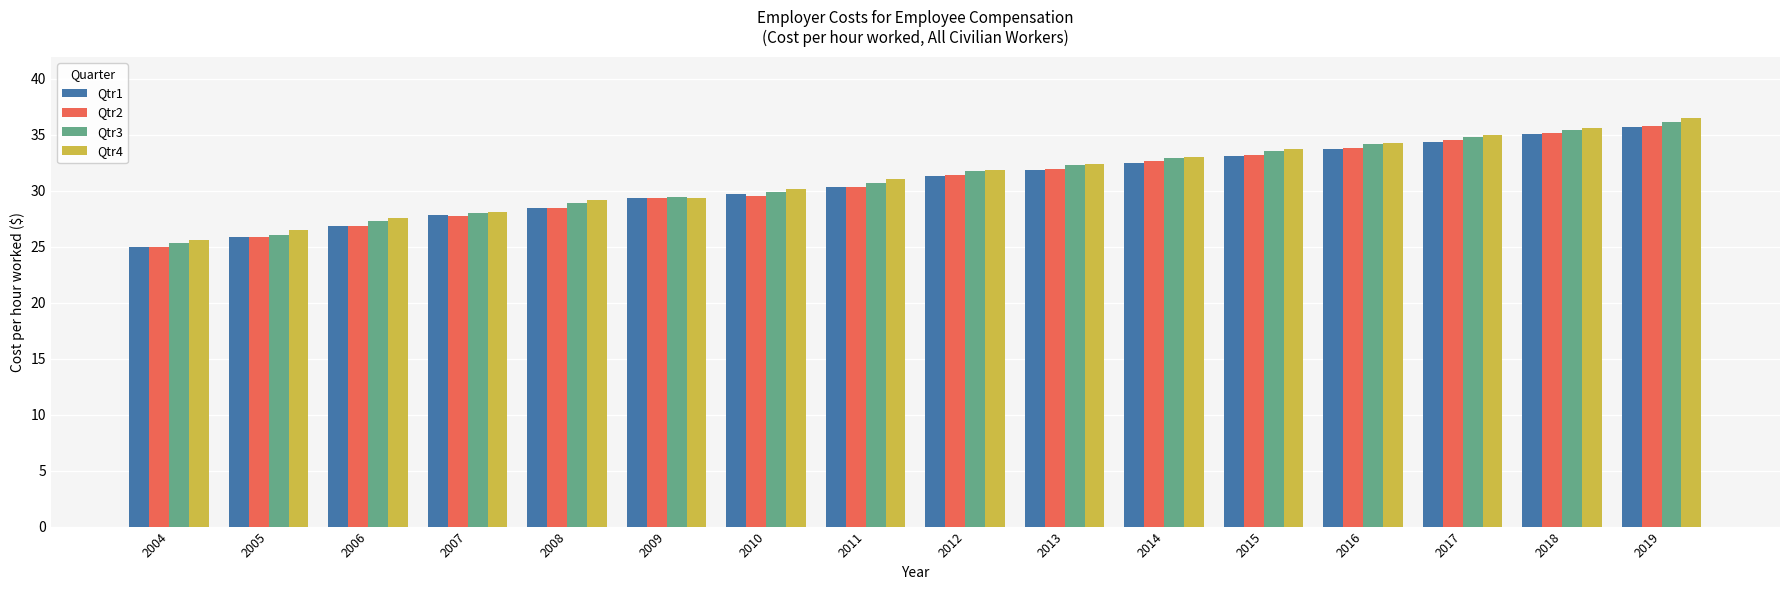

What is the average value of the Qtr4 series?

31.2